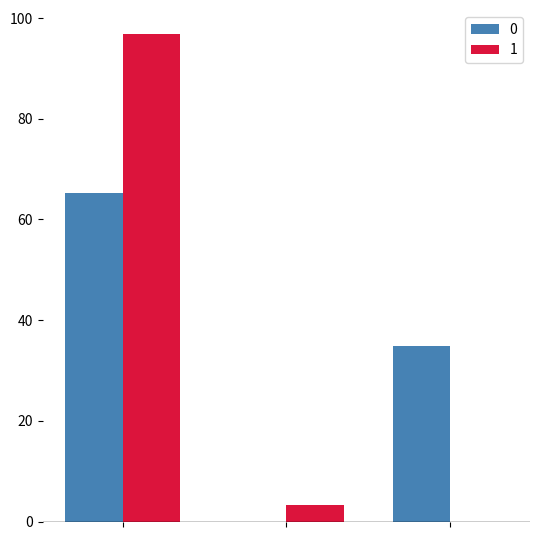

What is the sum of all 1 values?

100.0